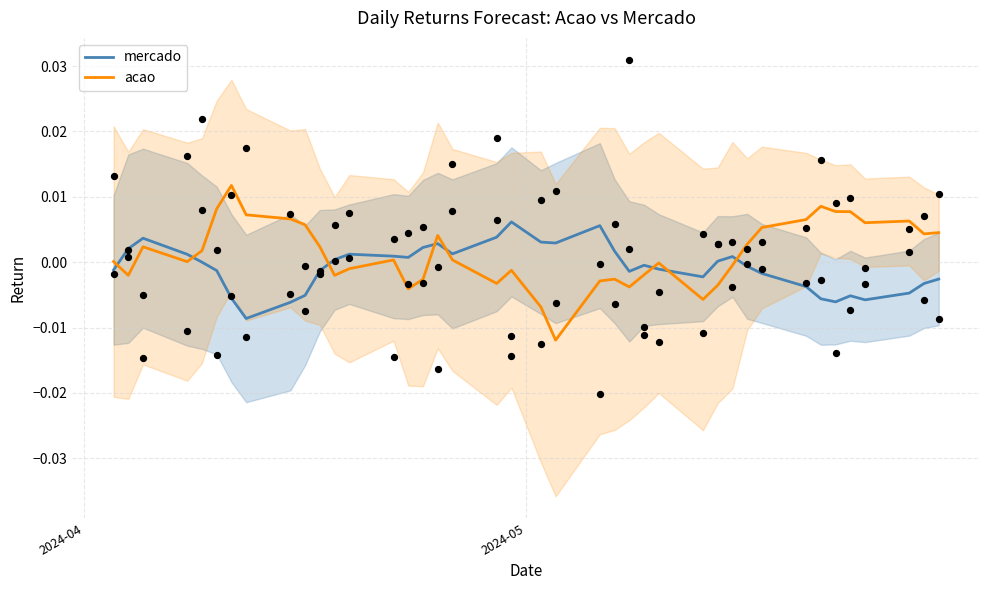

At how many categories does at least one series exceed 0?

36